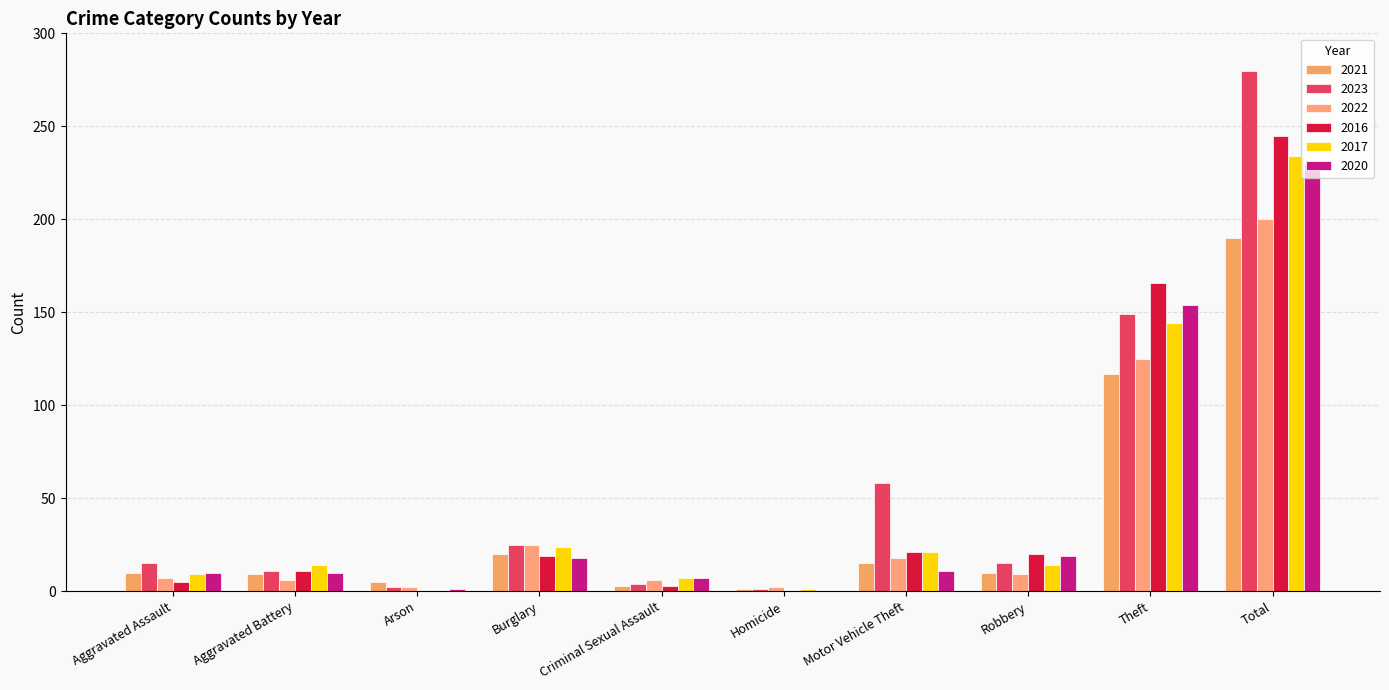

Which category has the lowest value across all series?

Arson